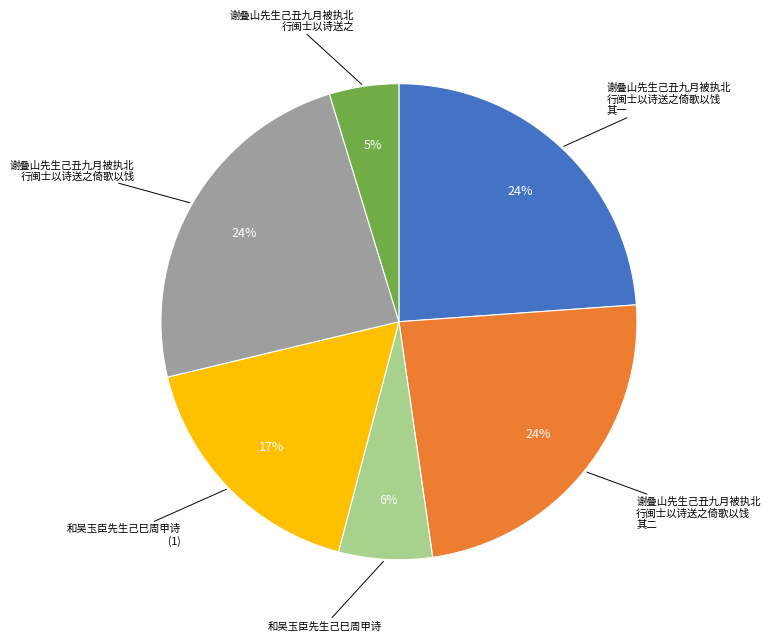

To the nearest percent, what is the average slice percentage?

17%